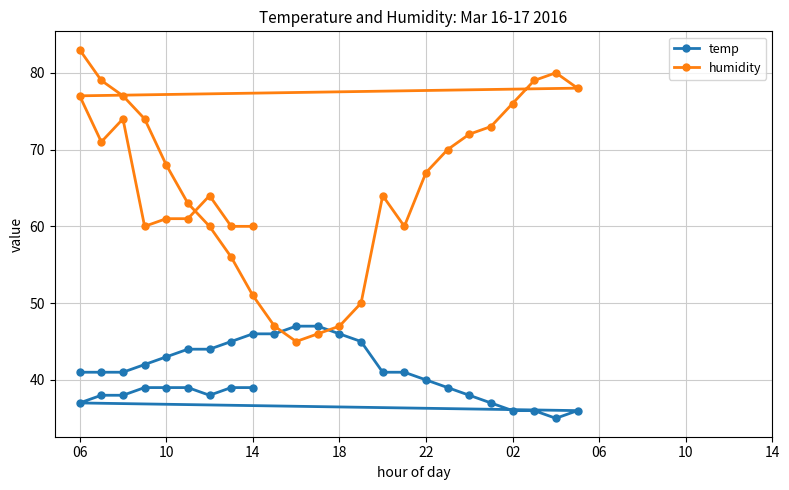

What is the value of the temp point at the 10th from the left?

46